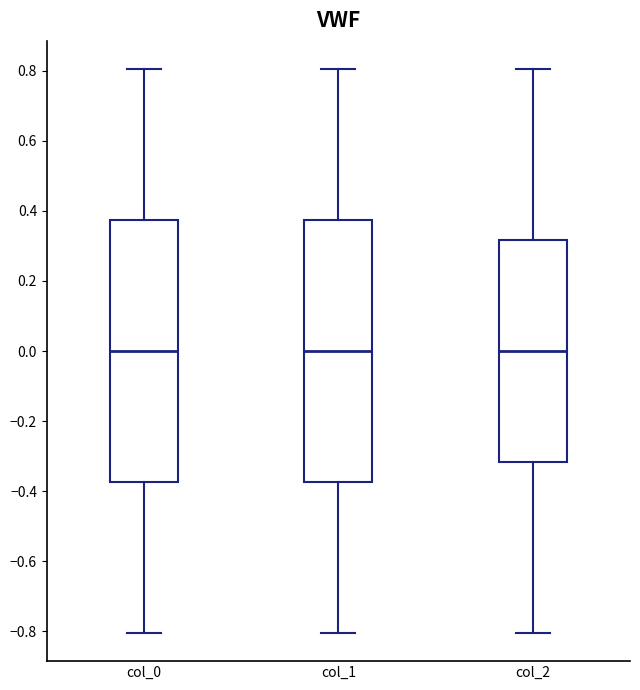

Reading left to right, read every box against the y-axis: the position of its median line, the range the box covers, and the ends of its whiskers. The values are not printed on the chart, so give them approximately, as read against the axis.

col_0: median 0.00, box -0.38 to 0.38, whiskers -0.80 to 0.80
col_1: median 0.00, box -0.38 to 0.38, whiskers -0.80 to 0.80
col_2: median 0.00, box -0.32 to 0.32, whiskers -0.80 to 0.80